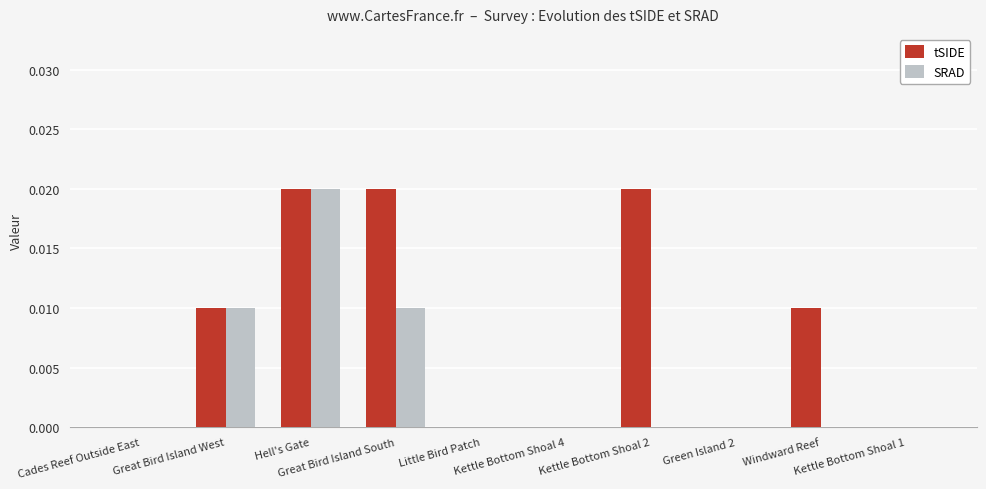

Which series has the largest total across all categories?

tSIDE